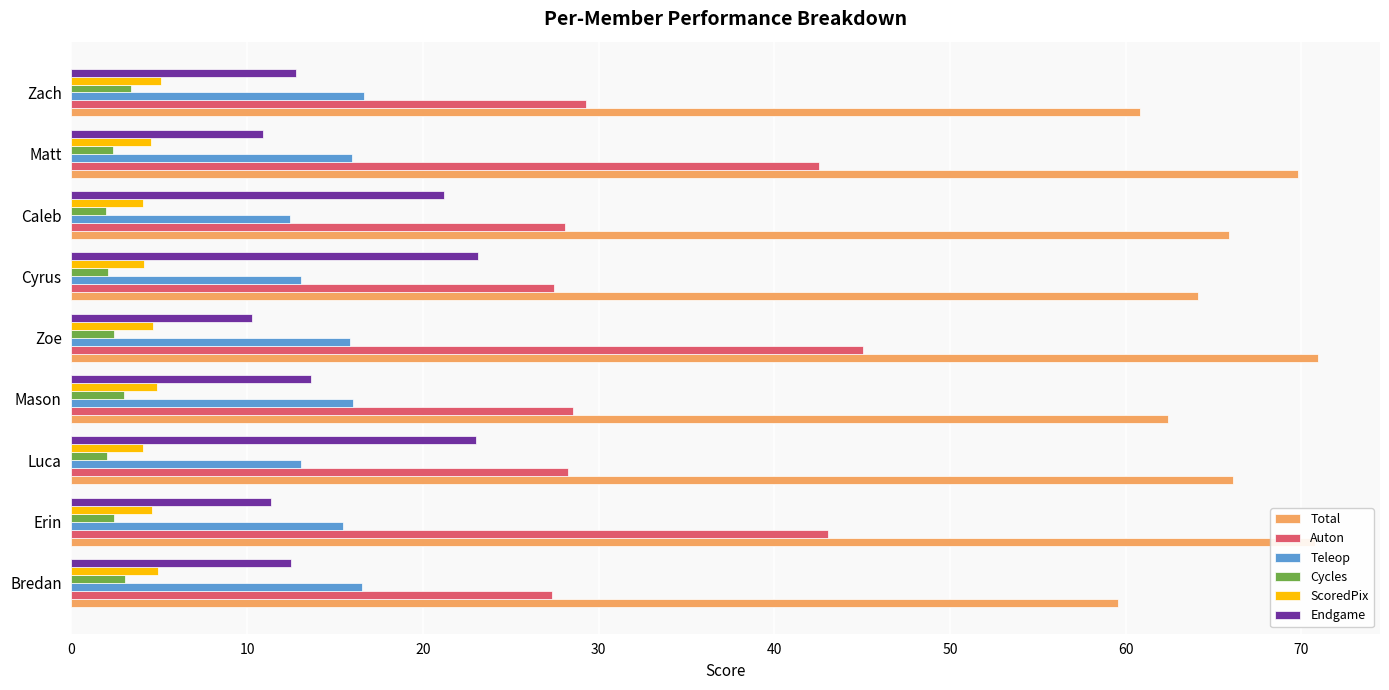

At how many categories does at least one series exceed 7?

9